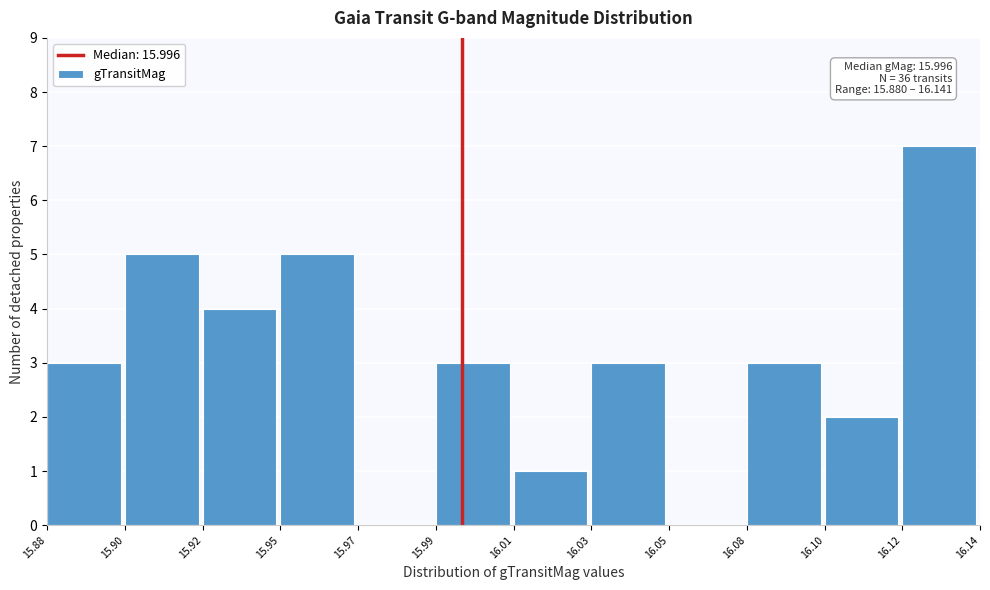

Reading left to right, list all the values displayed in this chart.

15.88=3	15.90=5	15.92=4	15.95=5	15.97=0	15.99=3	16.01=1	16.03=3	16.05=0	16.08=3	16.10=2	16.12=7